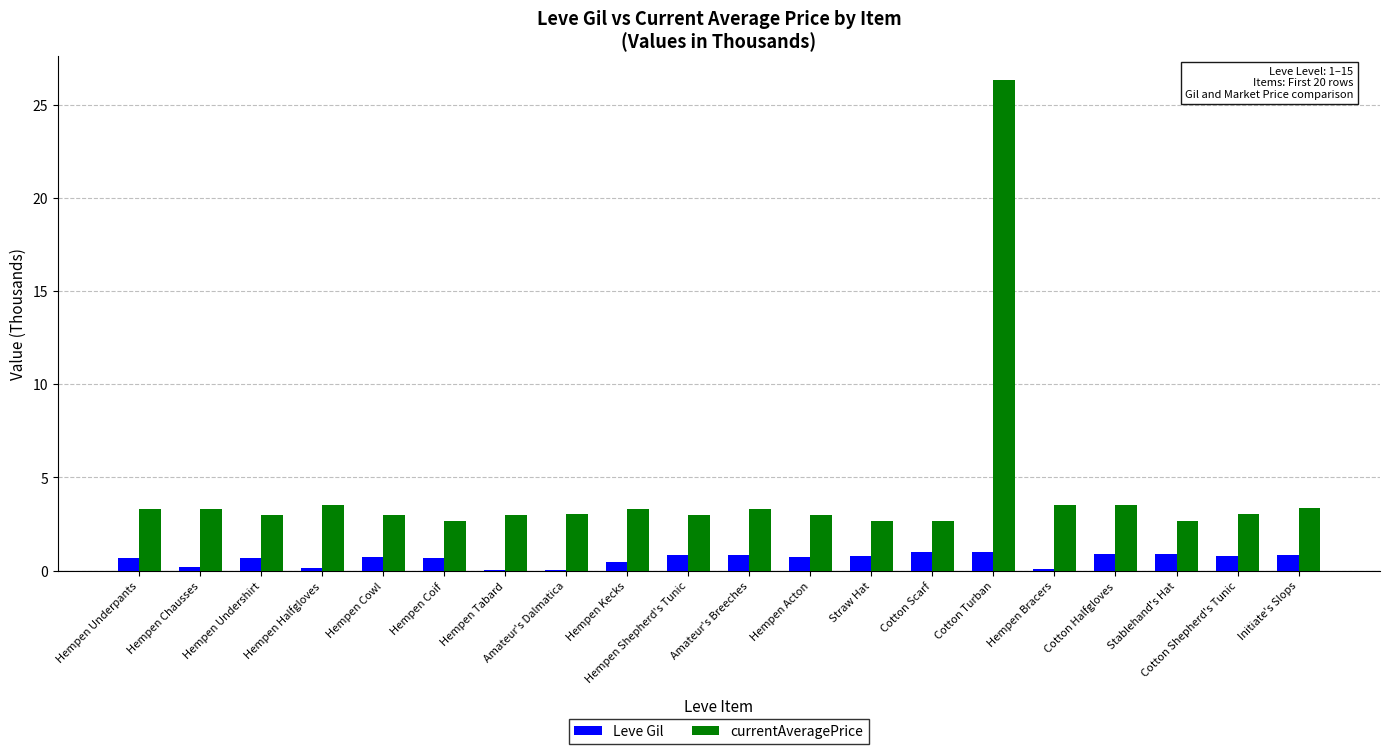

How many groups of bars are there?

20